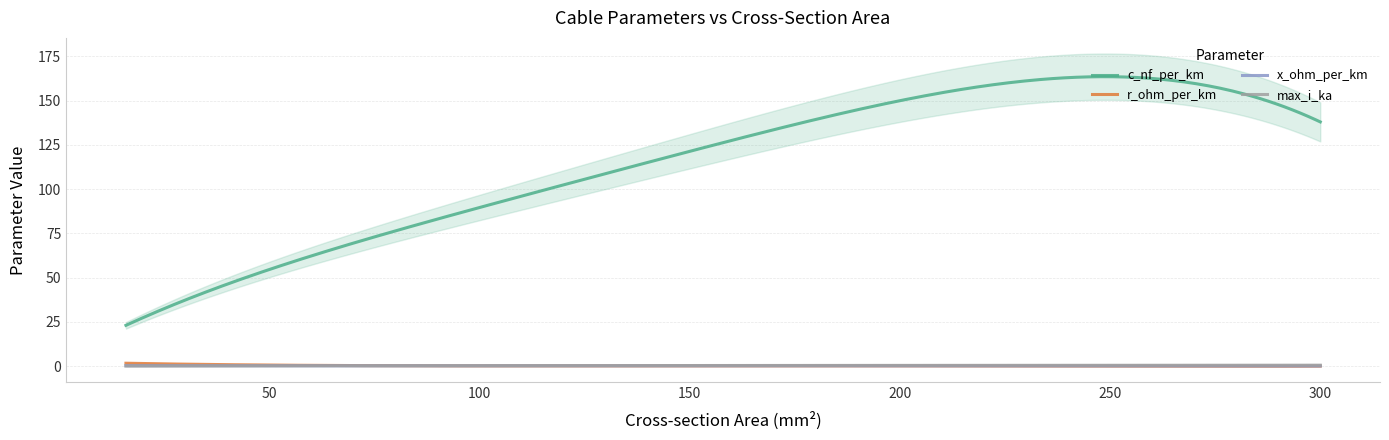

True or false: r_ohm_per_km and c_nf_per_km cross at least once.

False